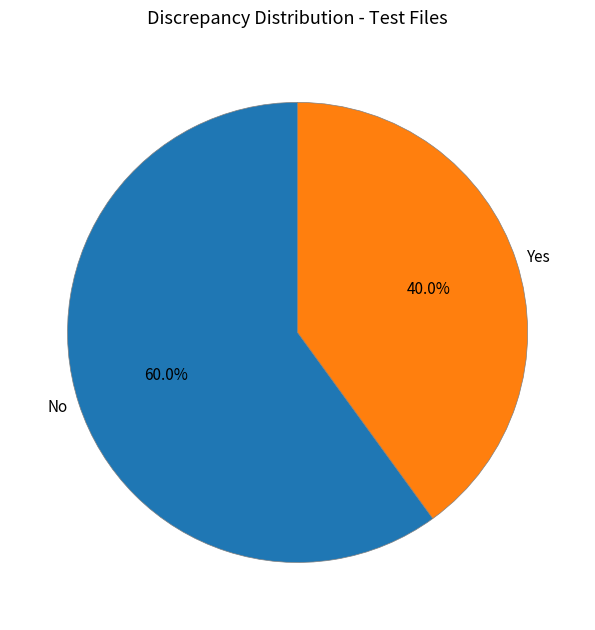

Is Yes the majority of the pie?

No